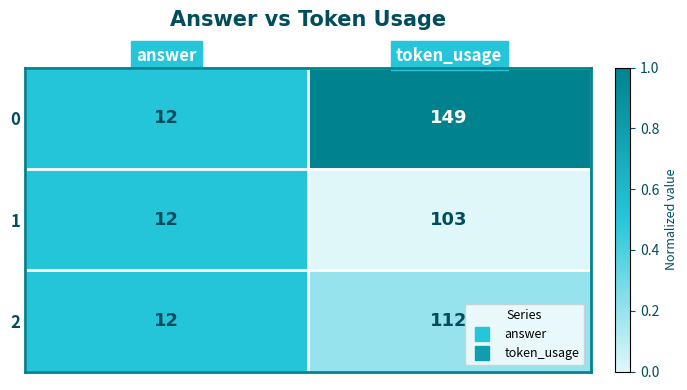

Reading left to right, list all the values displayed in this chart.

0: answer=12	token_usage=149
1: answer=12	token_usage=103
2: answer=12	token_usage=112